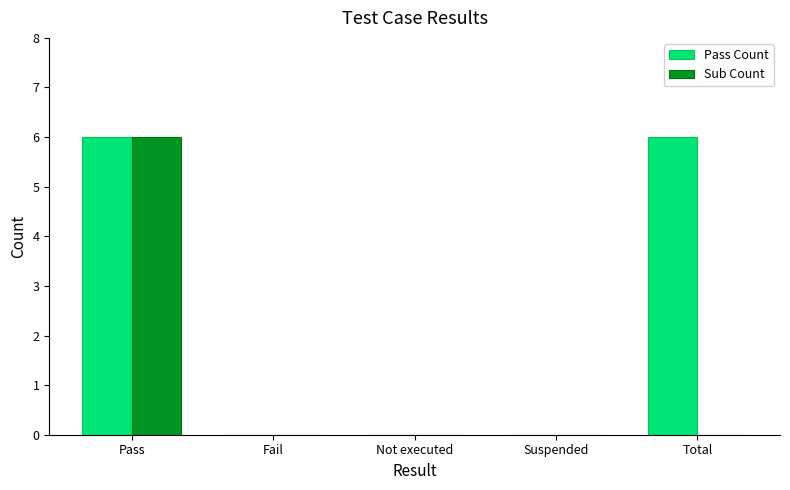

Is it true that Sub Count equals 3 at Not executed?

False